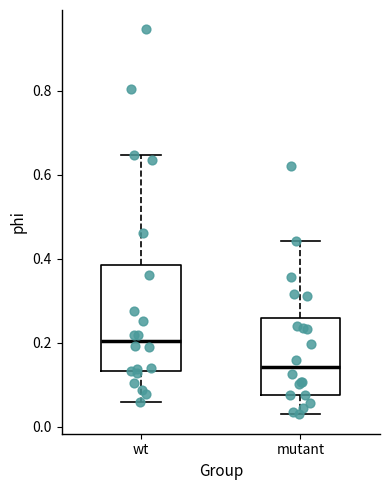

Which box has the highest median line?

wt